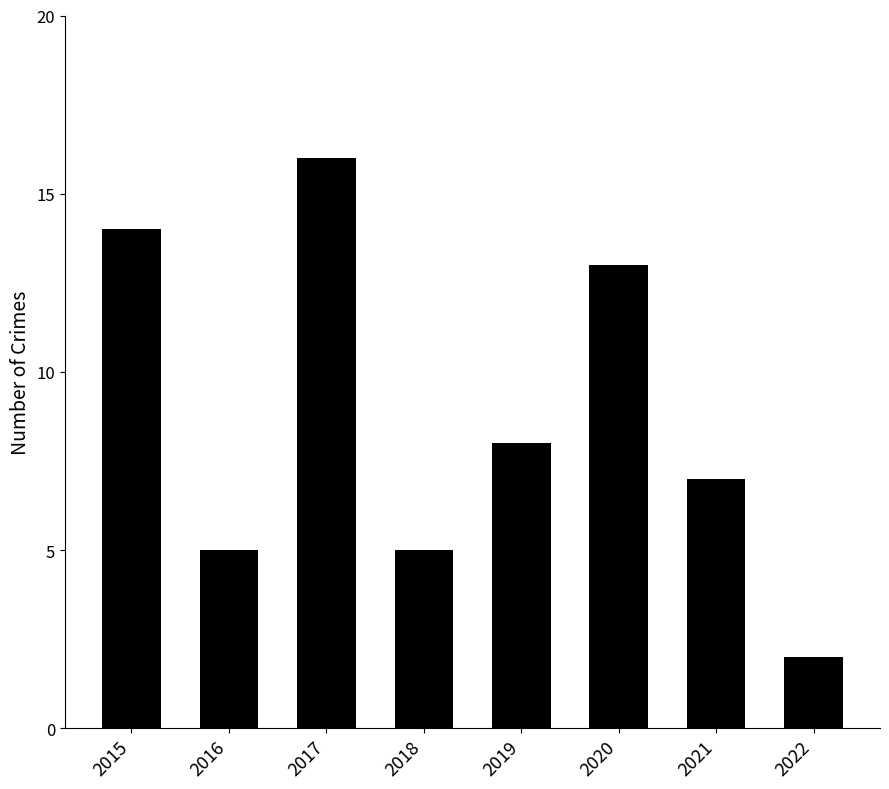

What is the greatest value displayed?

16